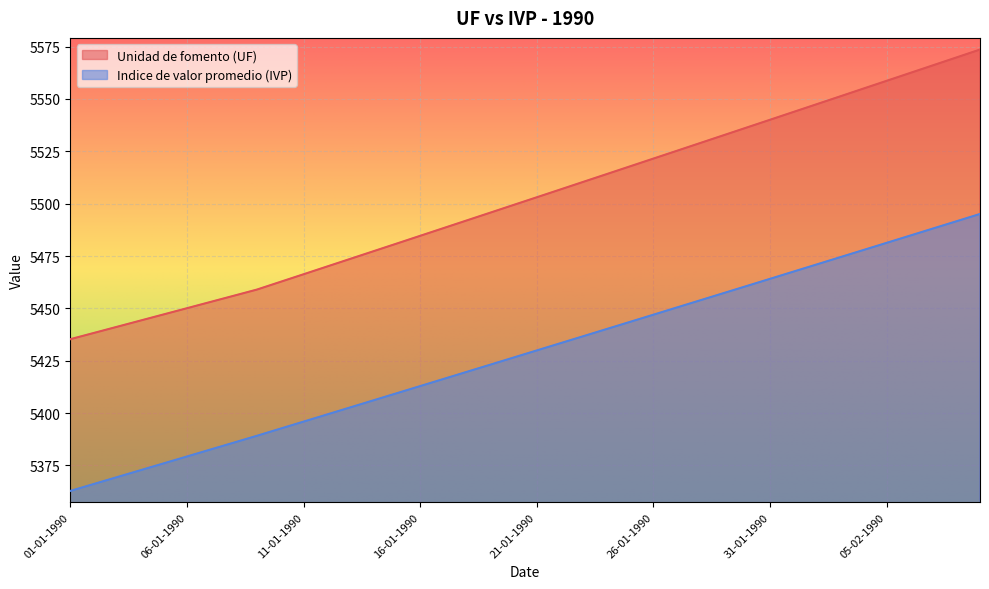

How many lines are shown in the chart?

2